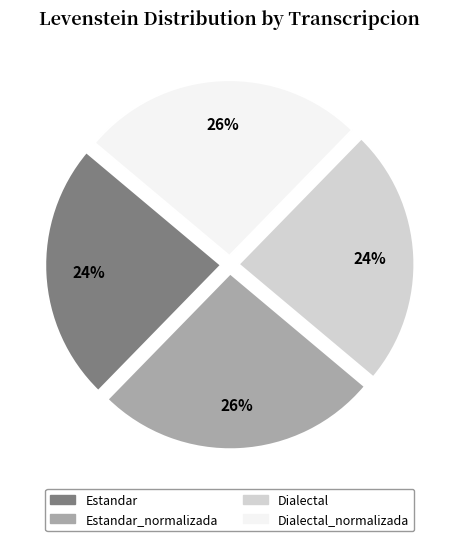

How many segments does this pie chart have?

4